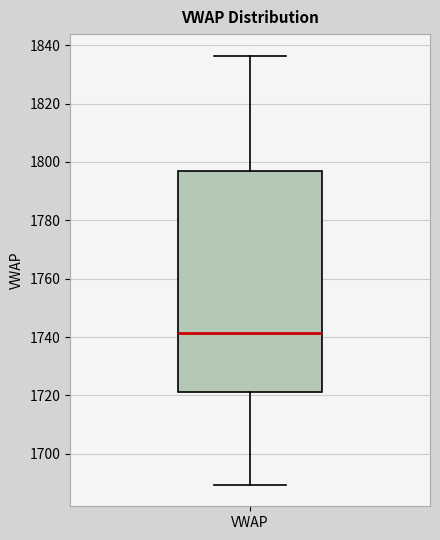

Where is the lower edge of the box for VWAP on the y-axis? The values are not printed on the chart, so give them approximately, as read against the axis.

1722